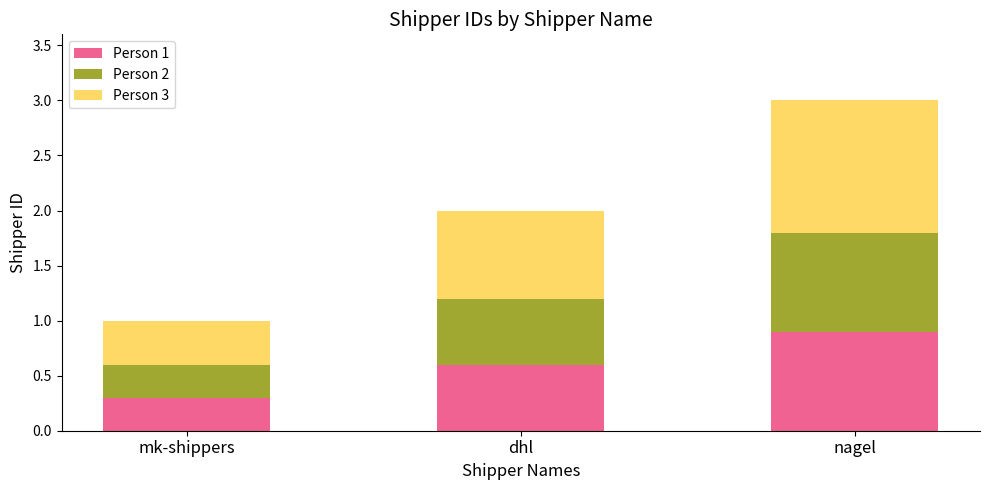

How many bars are there in total?

3